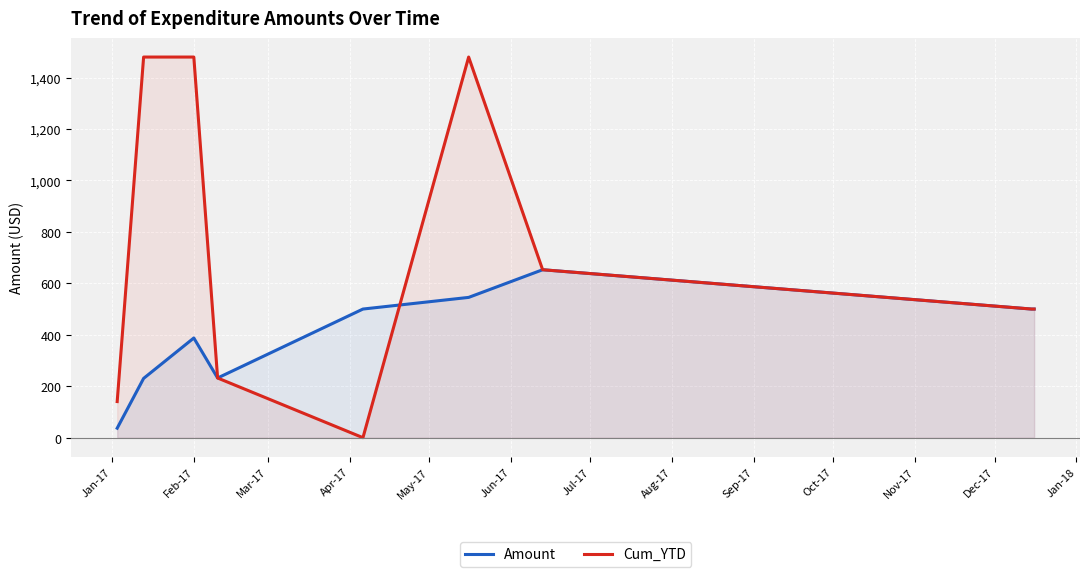

What is the value of the Amount point at the 4th from the left?

232.0